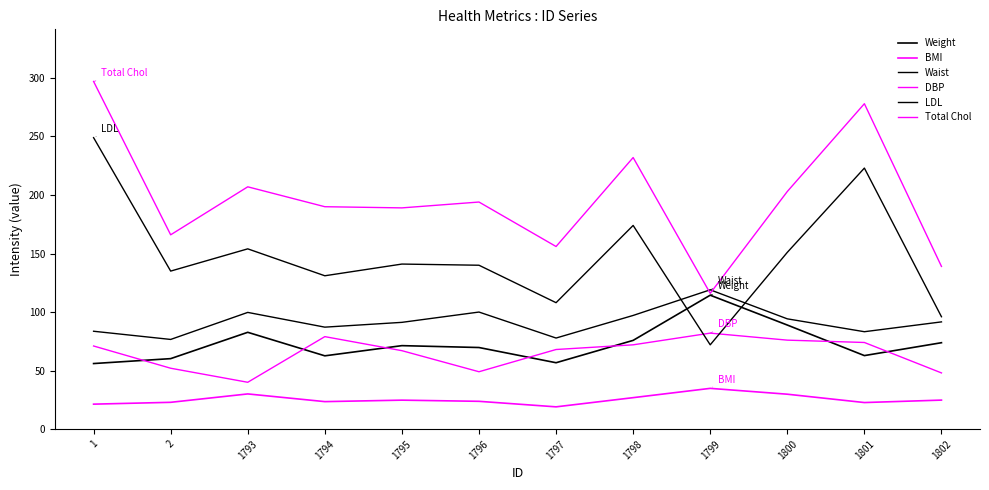

How many lines are shown in the chart?

6